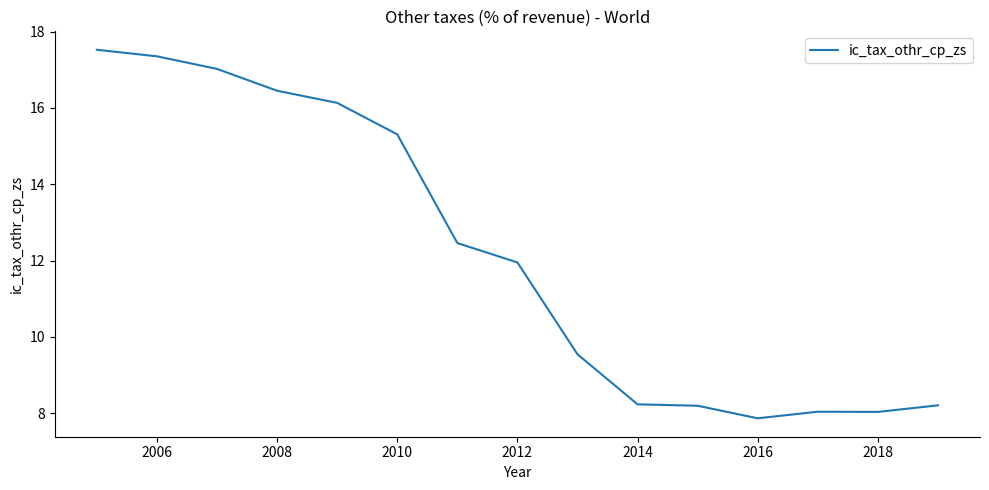

What is the maximum value shown in the chart?

17.5